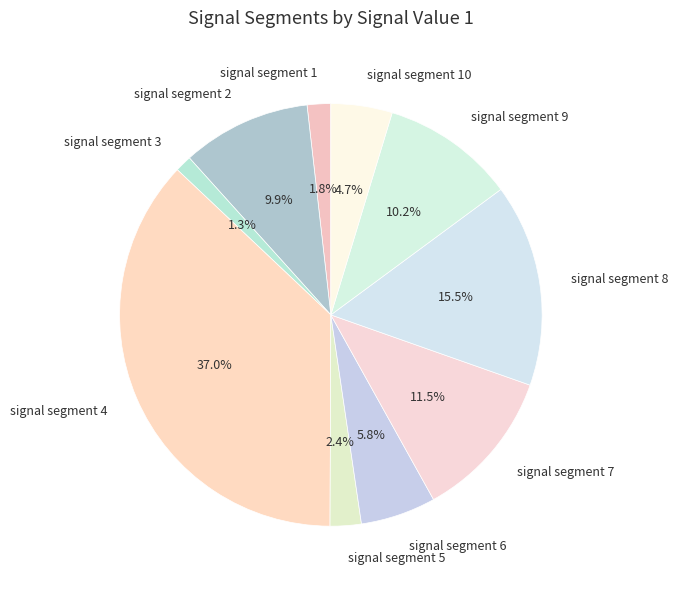

Do signal segment 2 and signal segment 1 together represent more than half of the pie?

No